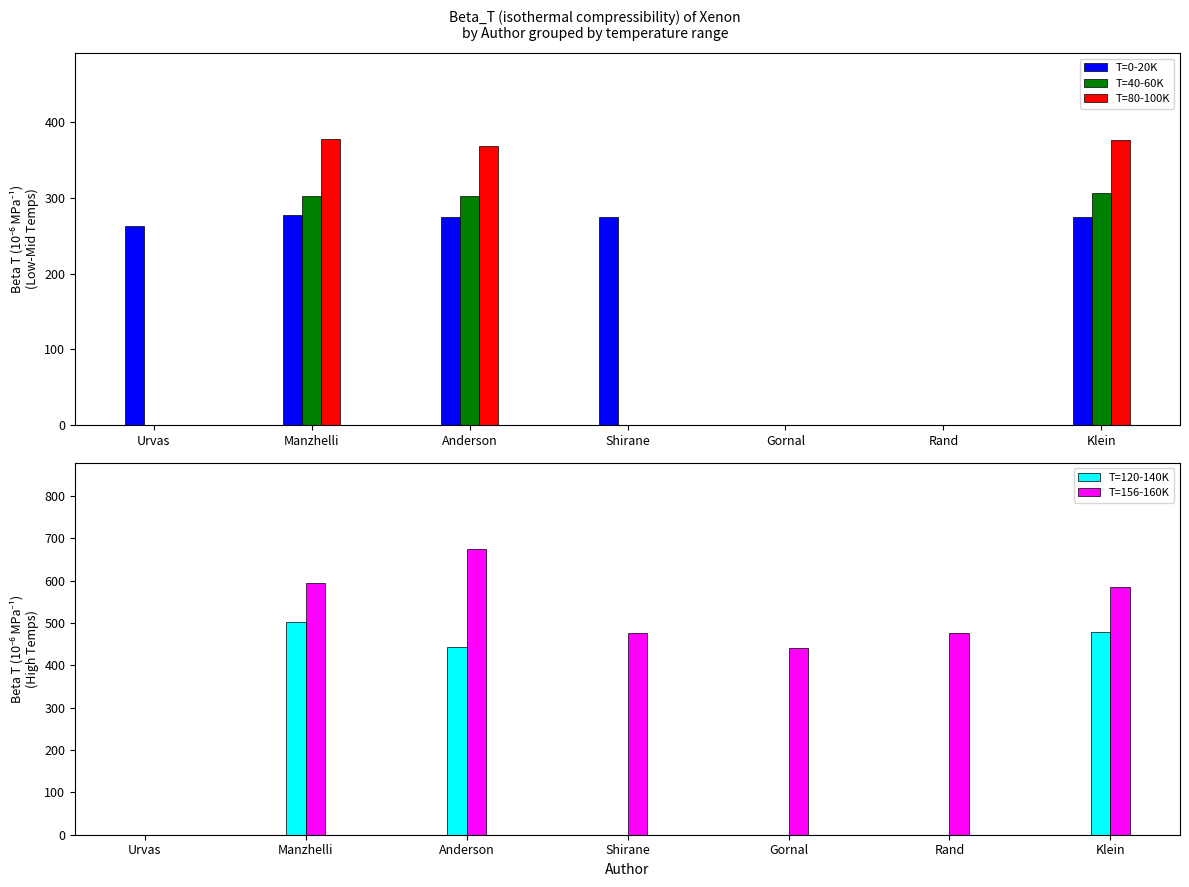

List the series in order of their peak value, highest first.

T=156-160K, T=120-140K, T=80-100K, T=40-60K, T=0-20K